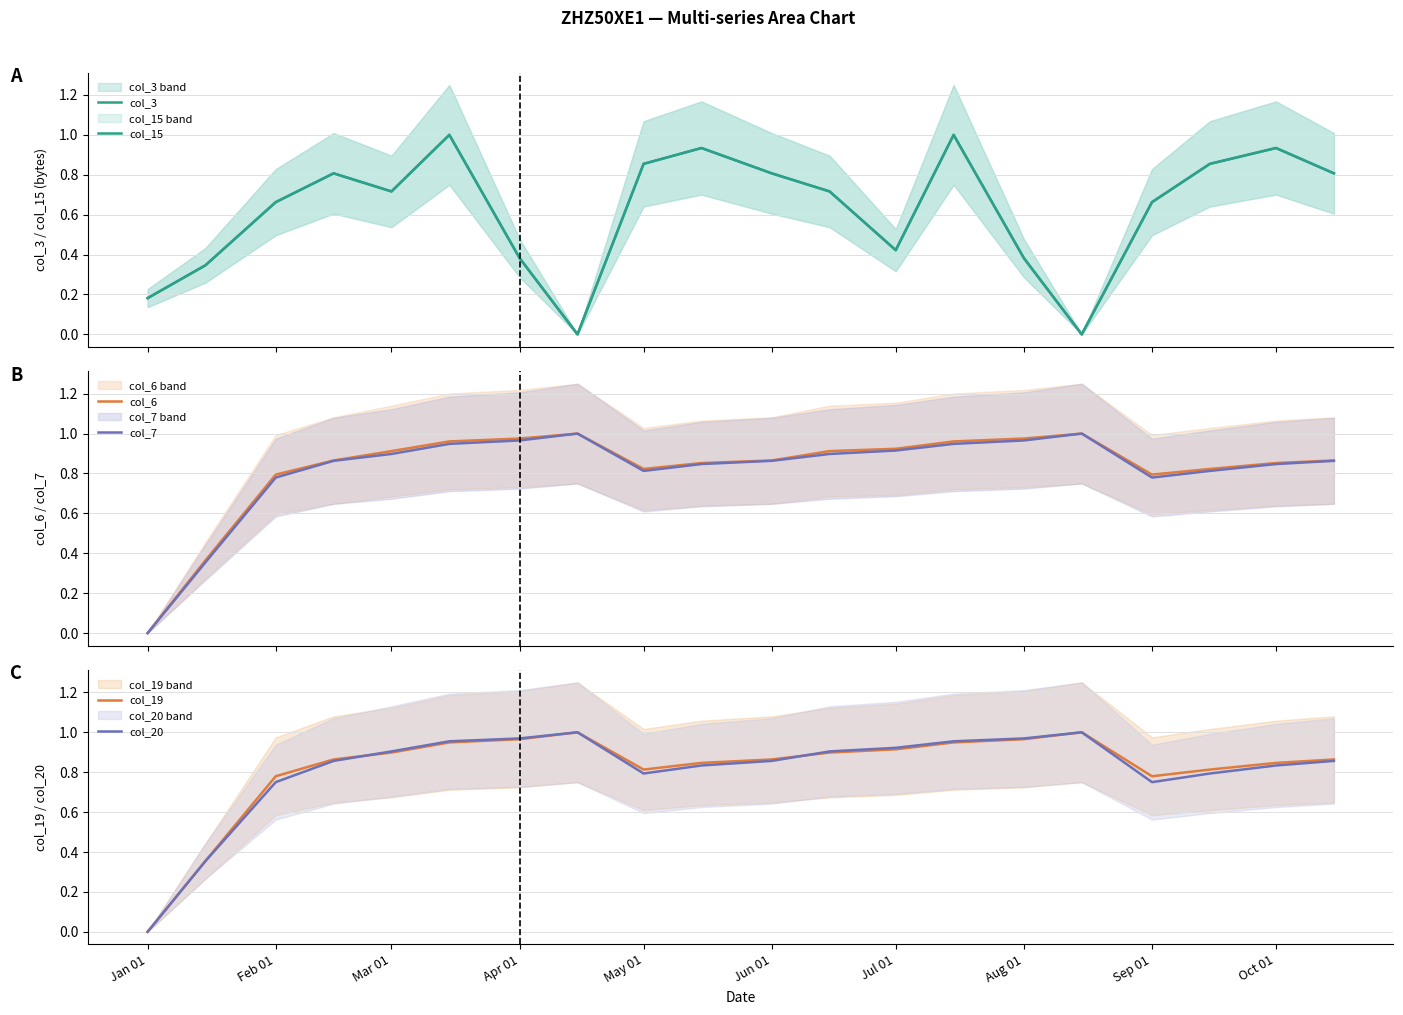

True or false: col_20 has a value of 1.1 at Sep 01.

False